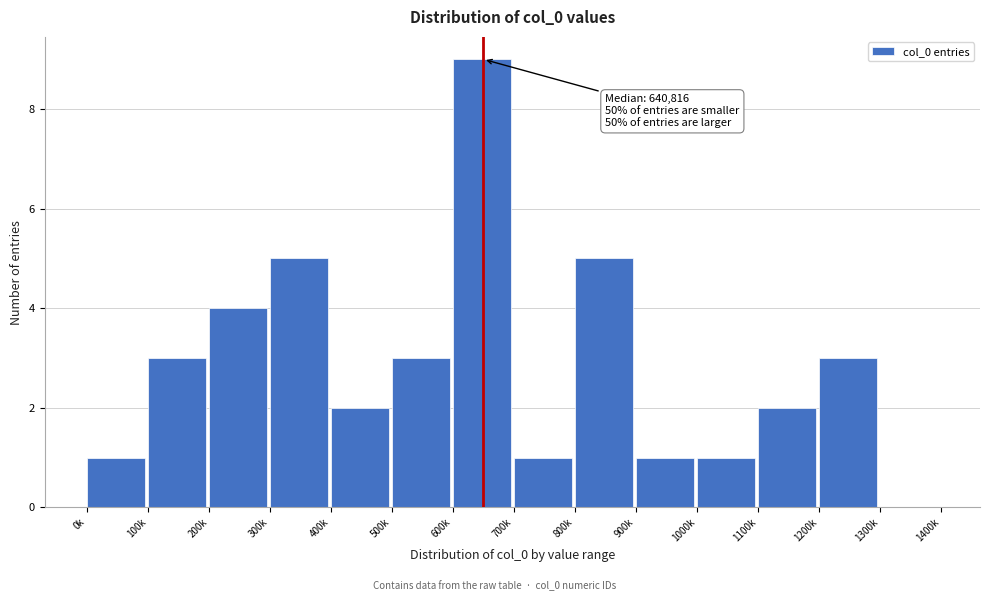

Reading left to right, transcribe all the data shown in this chart.

0k=1	100k=3	200k=4	300k=5	400k=2	500k=3	600k=9	700k=1	800k=5	900k=1	1000k=1	1100k=2	1200k=3	1300k=0